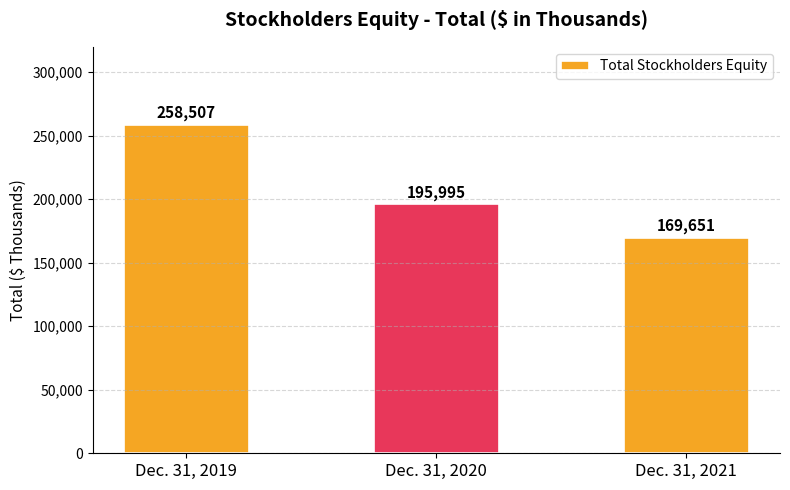

Between Dec. 31, 2019 and Dec. 31, 2020, which is larger?

Dec. 31, 2019